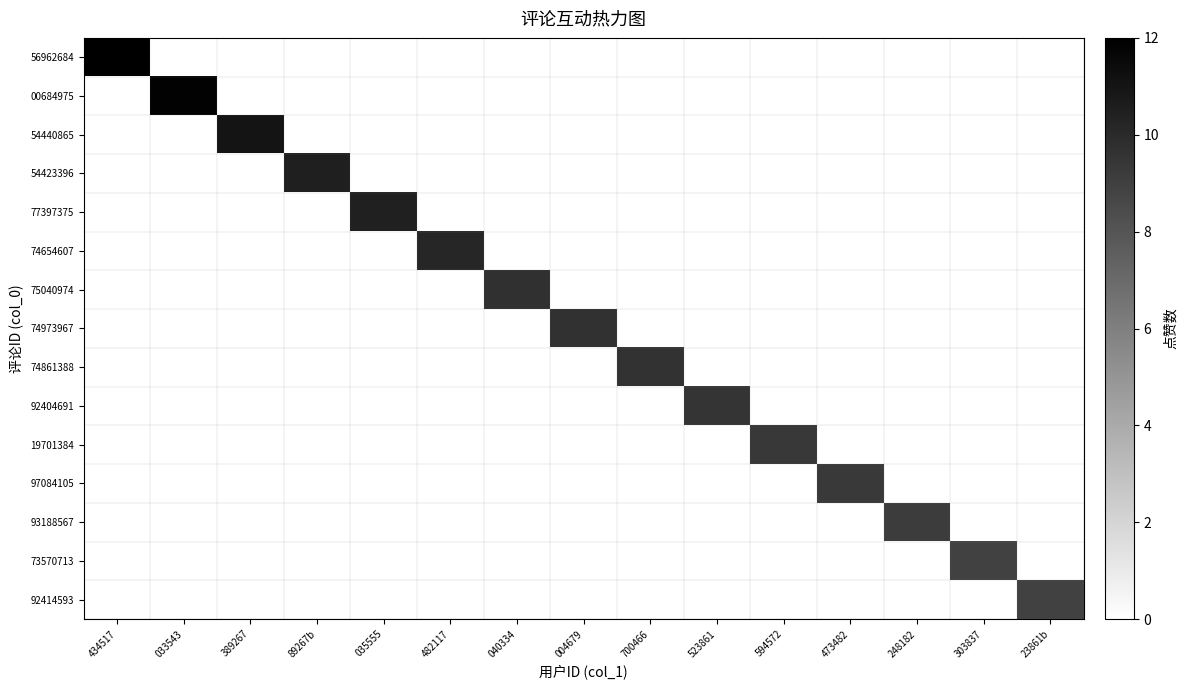

How many data points does each series have?

15